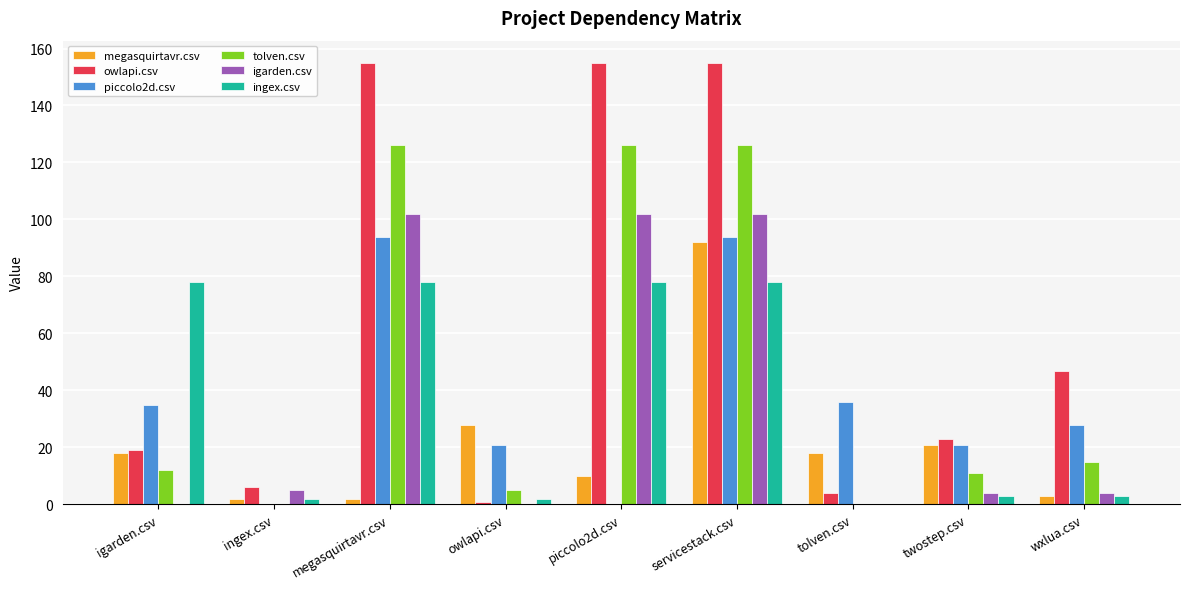

Which series changed the most between piccolo2d.csv and wxlua.csv?

tolven.csv